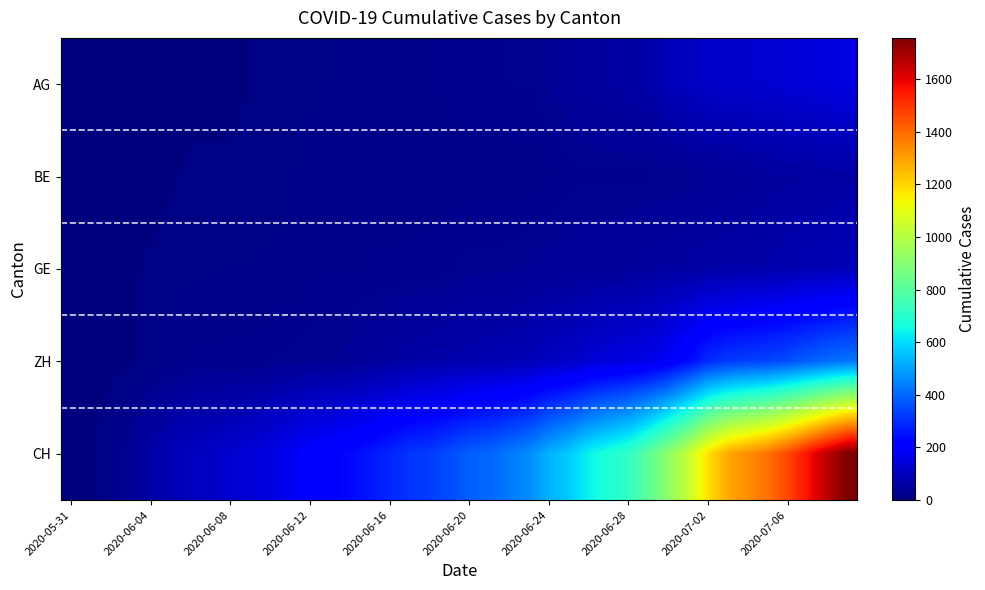

Count the number of data series in this chart.

5